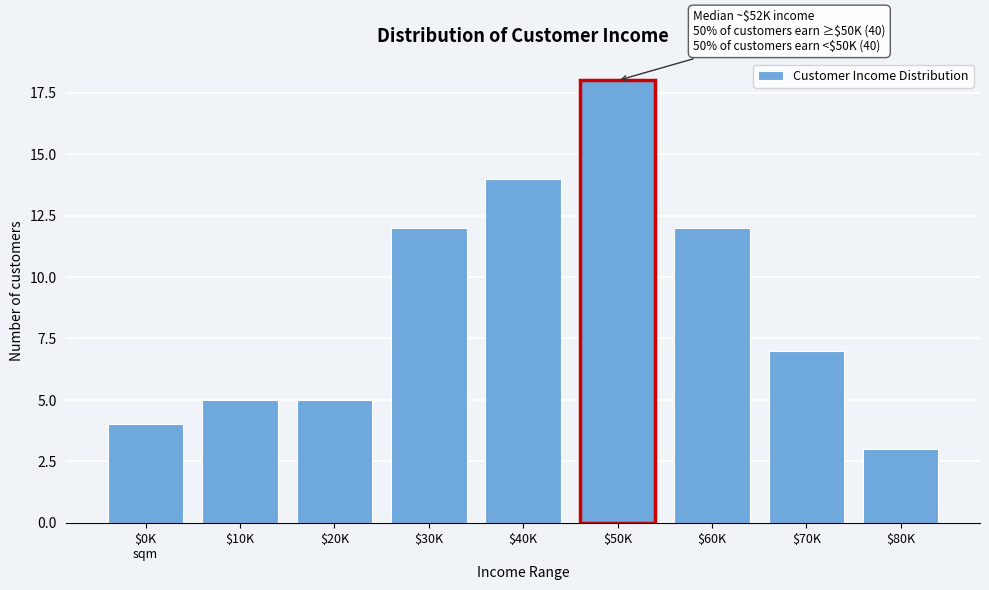

Reading left to right, extract all data points from this chart.

4	5	5	12	14	18	12	7	3